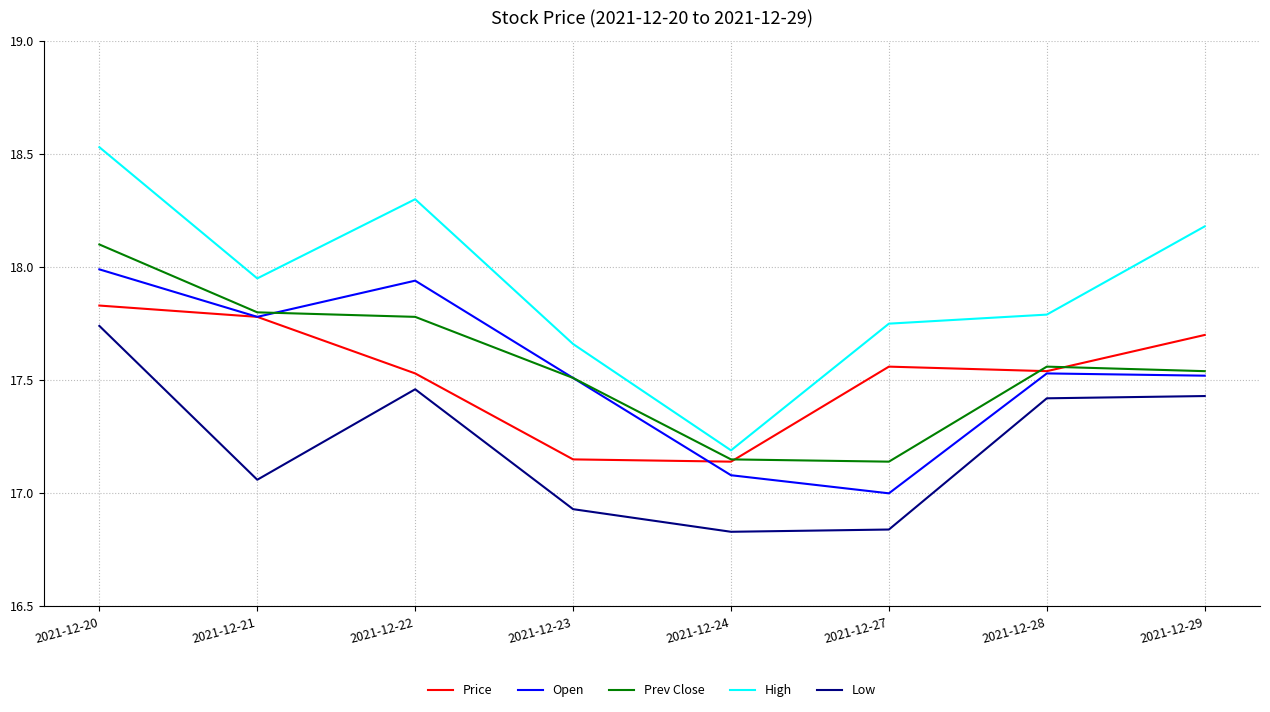

What is the lowest value of the Open series?

17.0